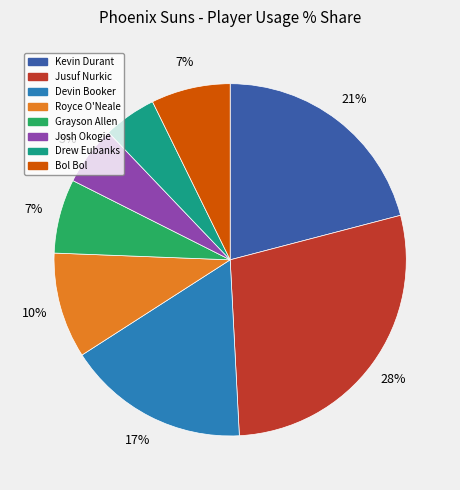

To the nearest percent, what is the combined percentage of Grayson Allen and Kevin Durant?

28%